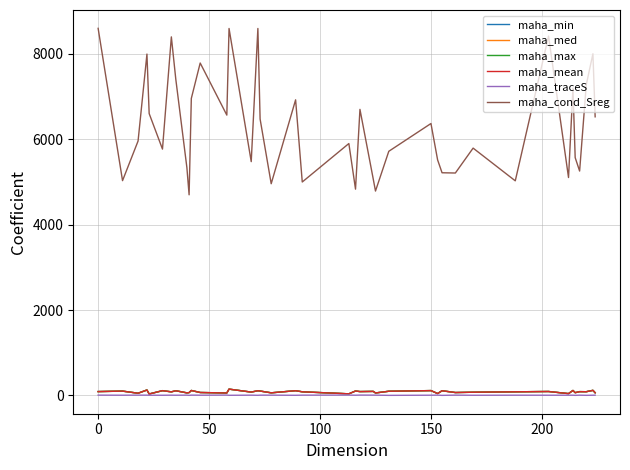

Which series has the largest total across all categories?

maha_cond_Sreg